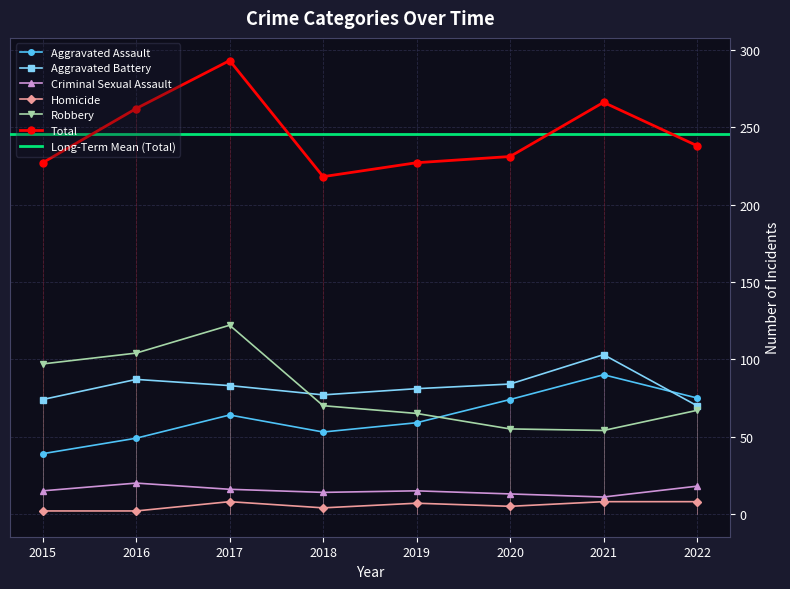

Is it true that Aggravated Battery equals 132 at 2017?

False